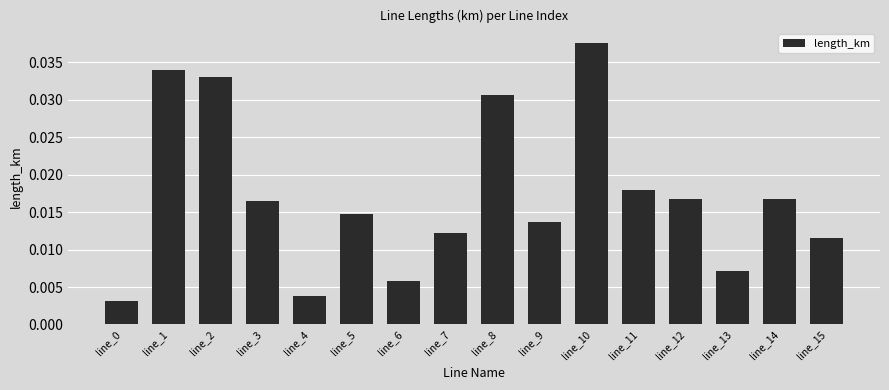

Which has a higher value, line_14 or line_0?

line_14